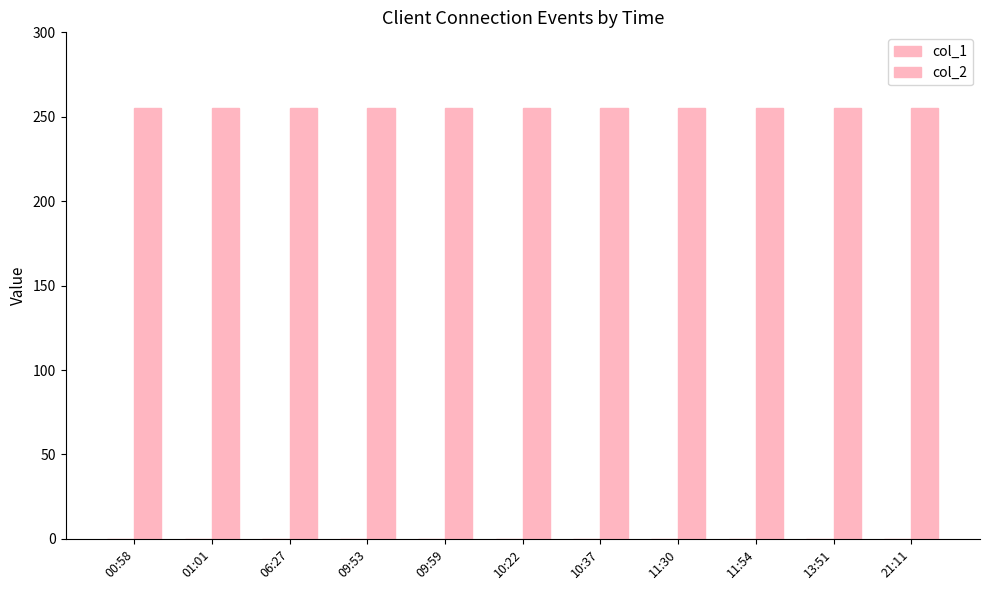

What is the label of the 3rd bar from the right?

11:54